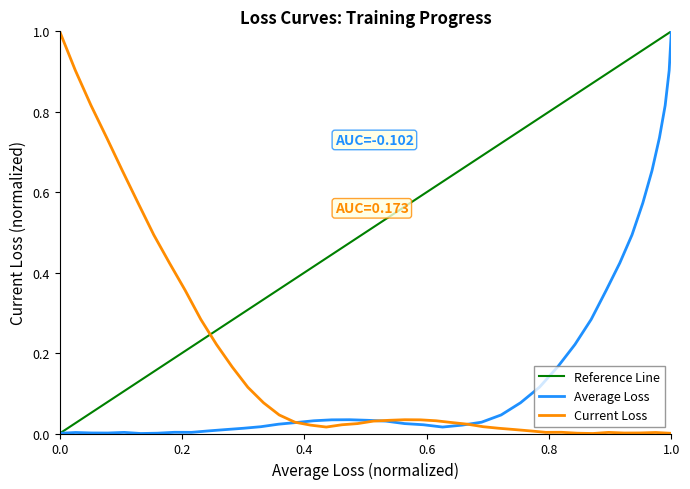

Does the chart have visible grid lines?

No